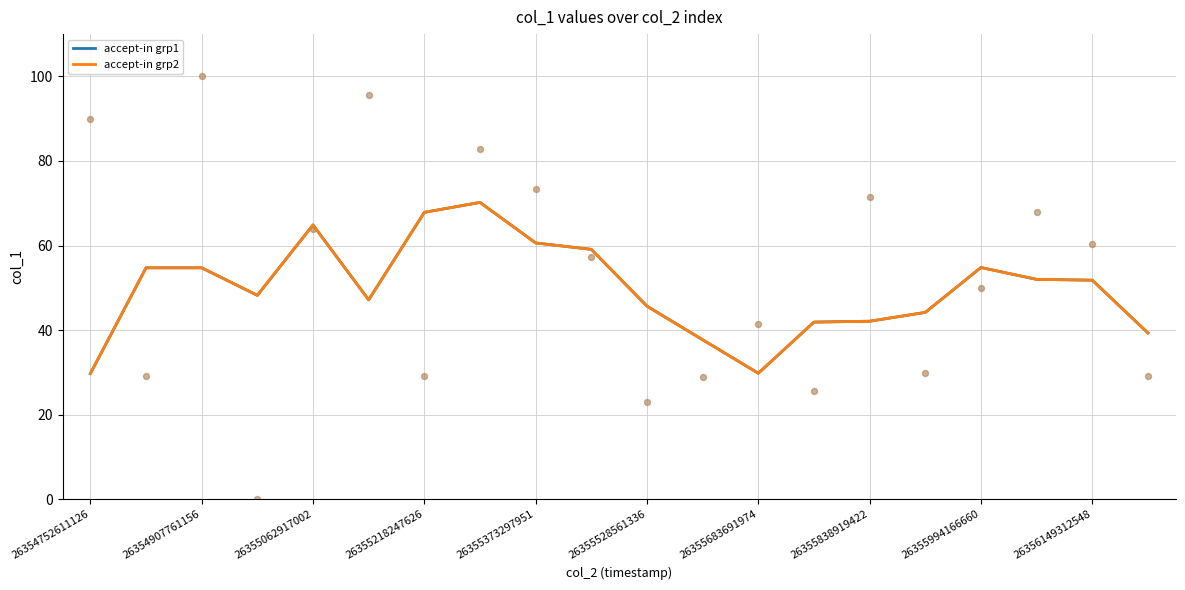

Which series contains the highest Y value?

accept-in grp1